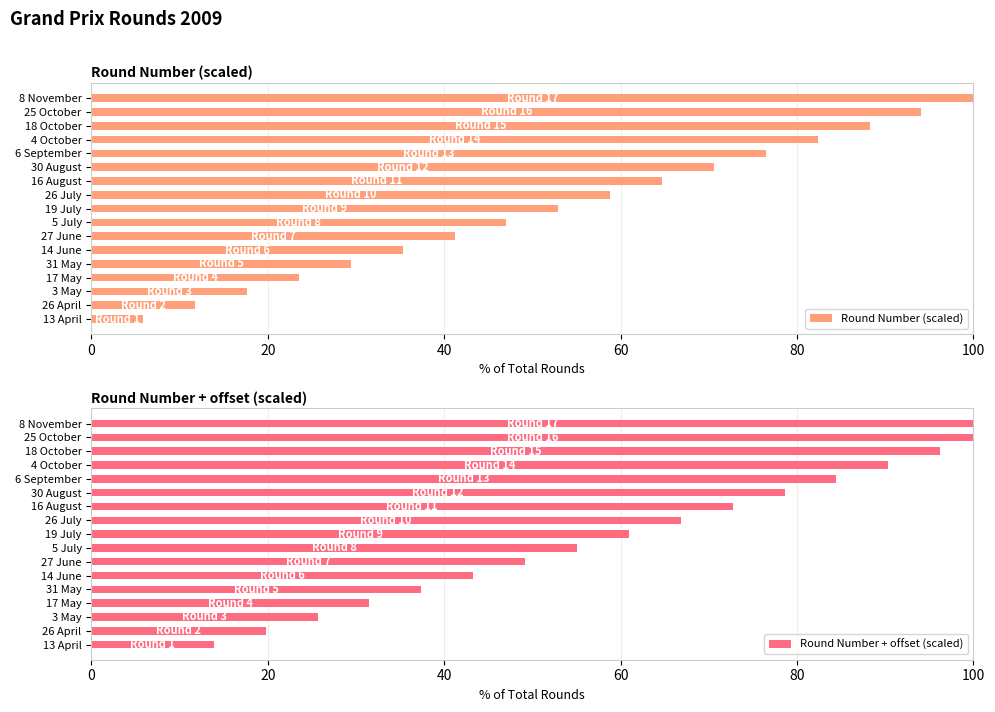

Rank the categories by Round Number (scaled) value from lowest to highest.

13 April, 26 April, 3 May, 17 May, 31 May, 14 June, 27 June, 5 July, 19 July, 26 July, 16 August, 30 August, 6 September, 4 October, 18 October, 25 October, 8 November